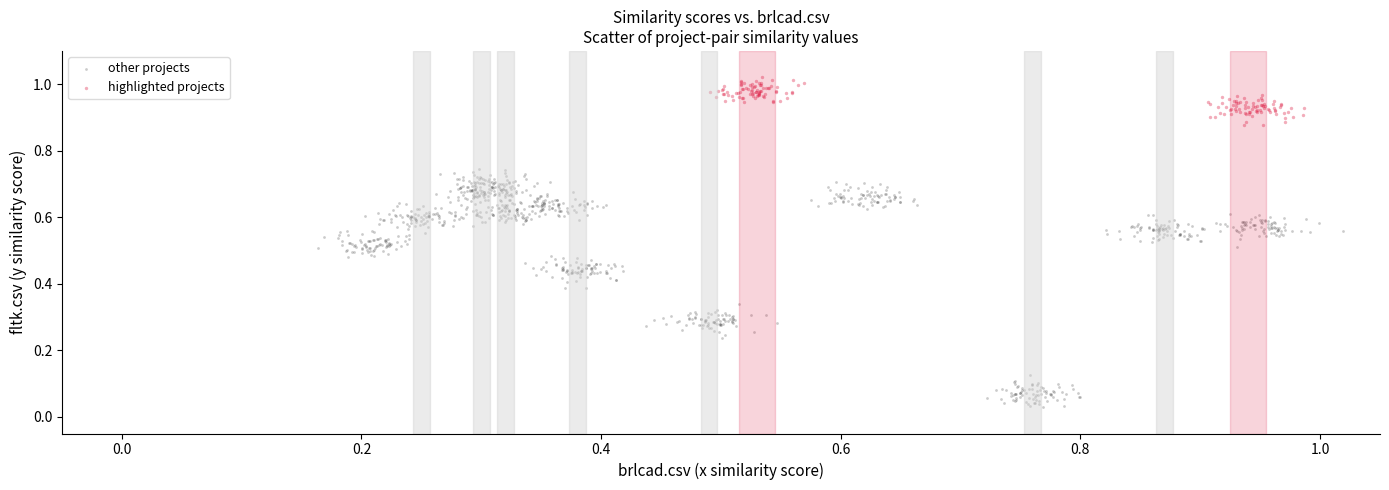

Which series contains the highest Y value?

highlighted projects